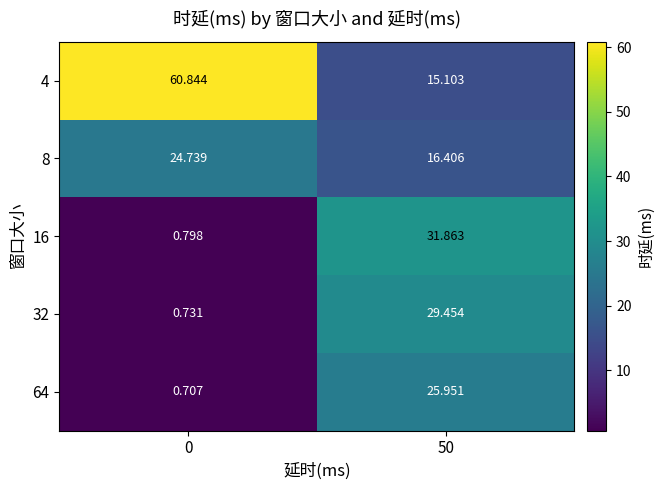

Which series changed the most between 0 and 50?

4